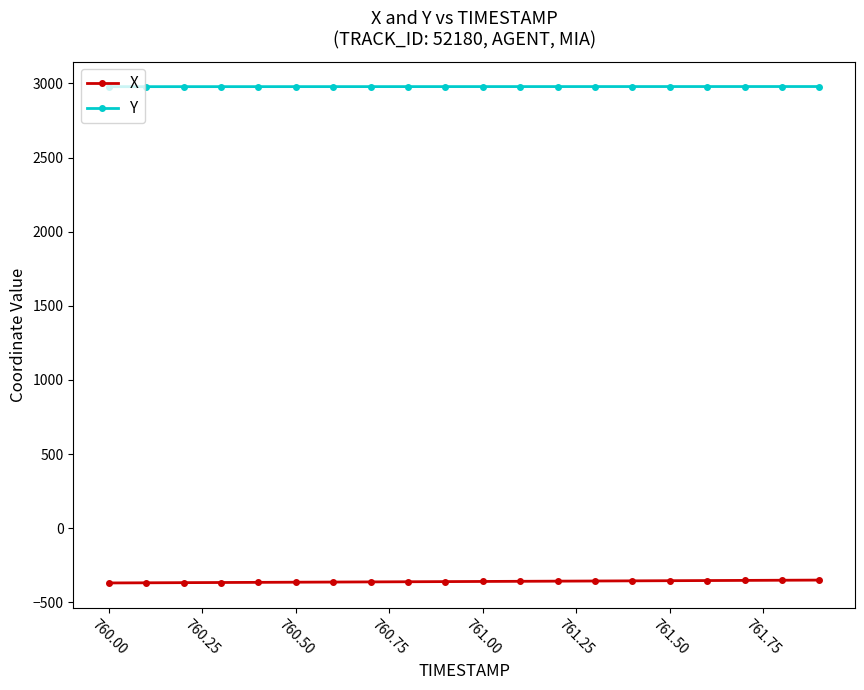

List the series in order of their overall mean, lowest first.

X, Y